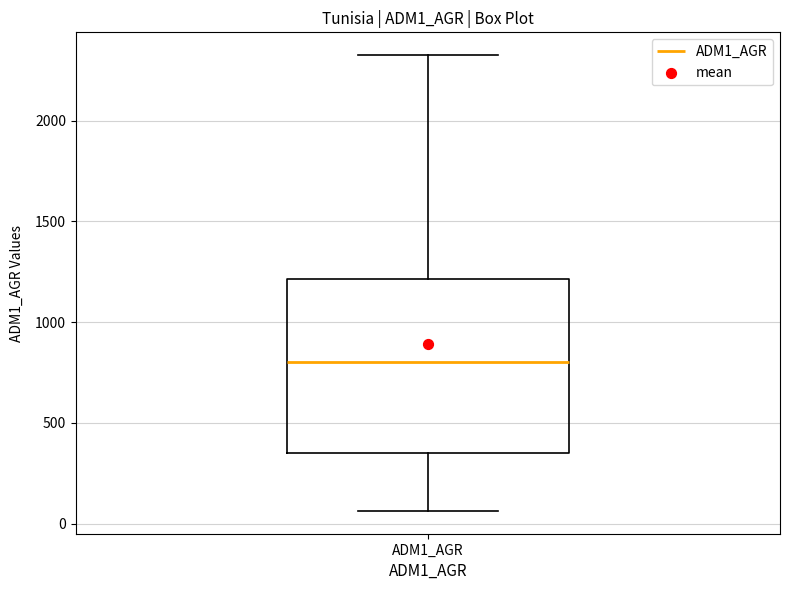

Transcribe this box plot: give where the median line is, the range the box spans, and where the two whiskers end, as read against the y-axis. The values are not printed on the chart, so give them approximately, as read against the axis.

median 800, box 350 to 1200, whiskers 50 to 2350